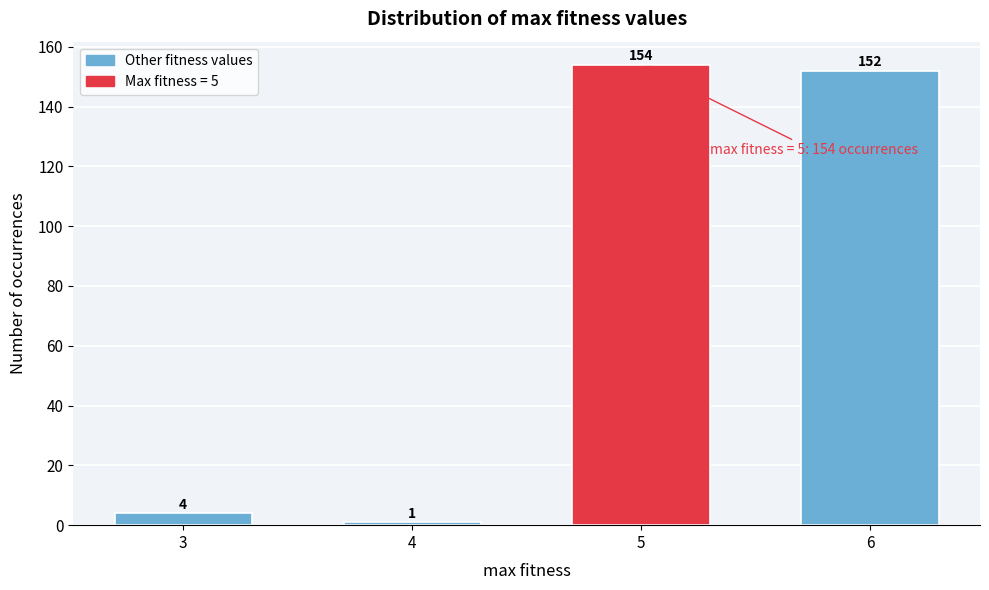

Reading left to right, extract all data points from this chart.

4	1	154	152